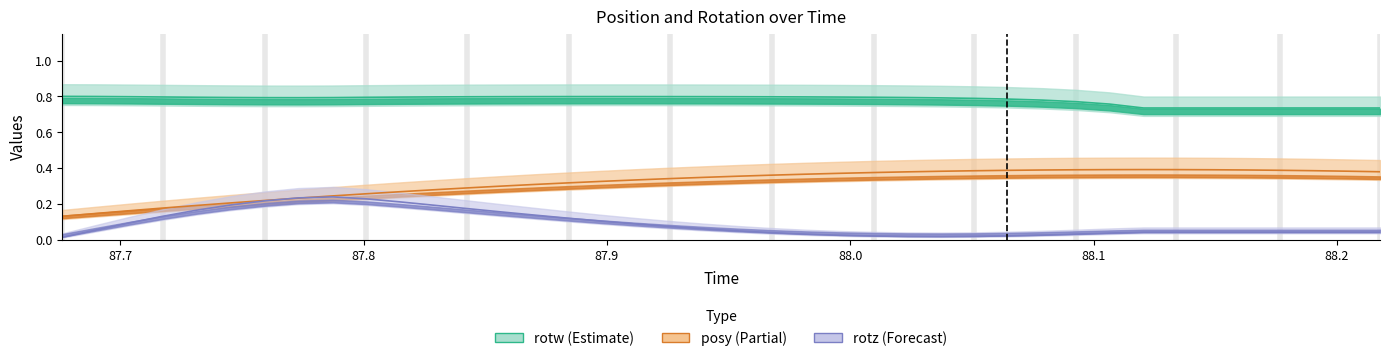

List the series in order of their peak value, highest first.

rotw, posy, rotz